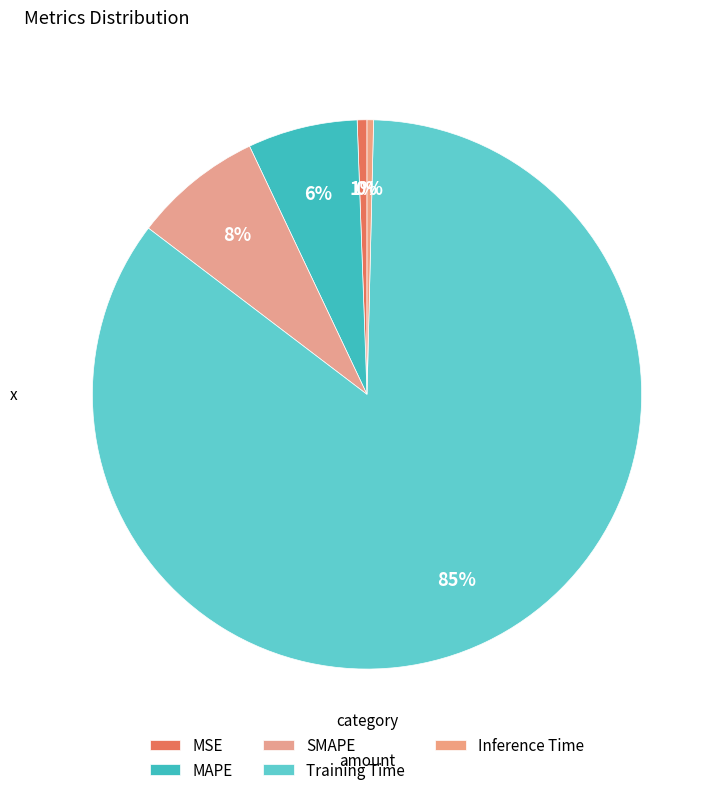

What is the smallest slice in the pie chart?

Inference Time